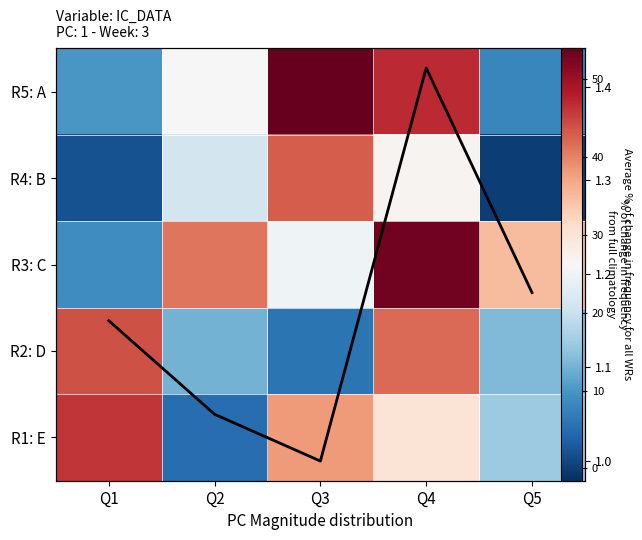

What is the difference between the maximum and minimum values in the R2: D series?

38.0